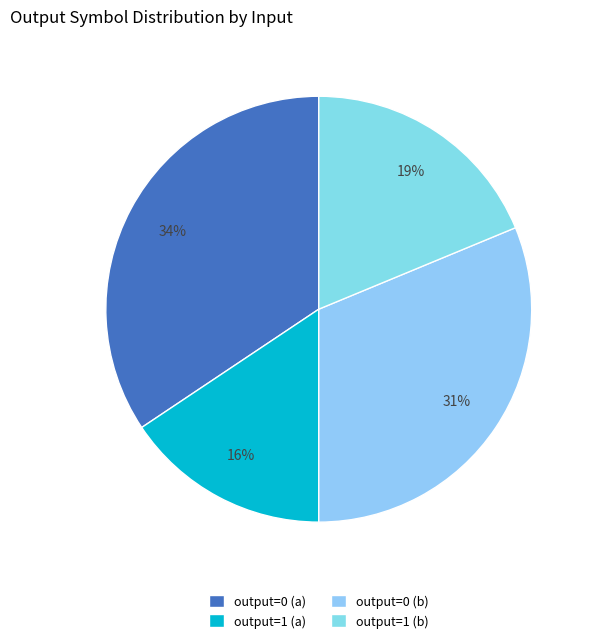

True or false: output=0 (b) accounts for 37% of the total.

False